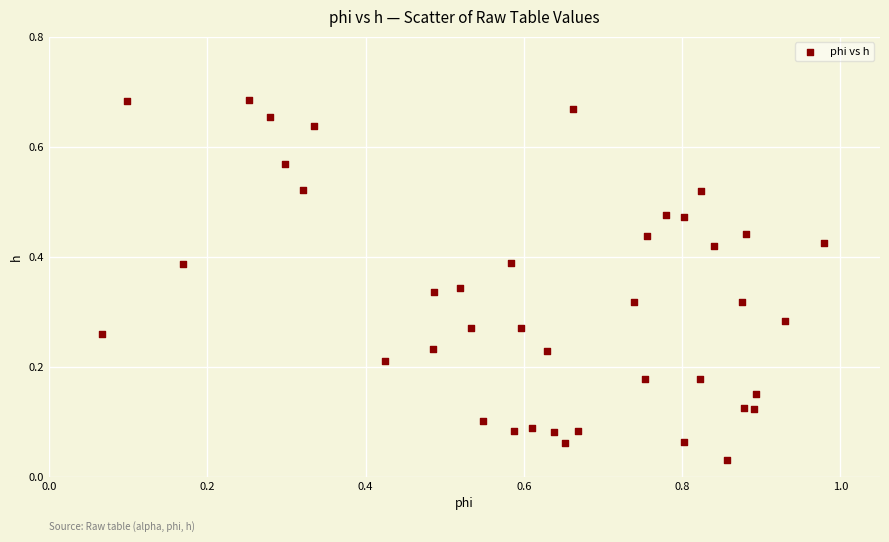

What is the range of X values (max minus min)?

0.9